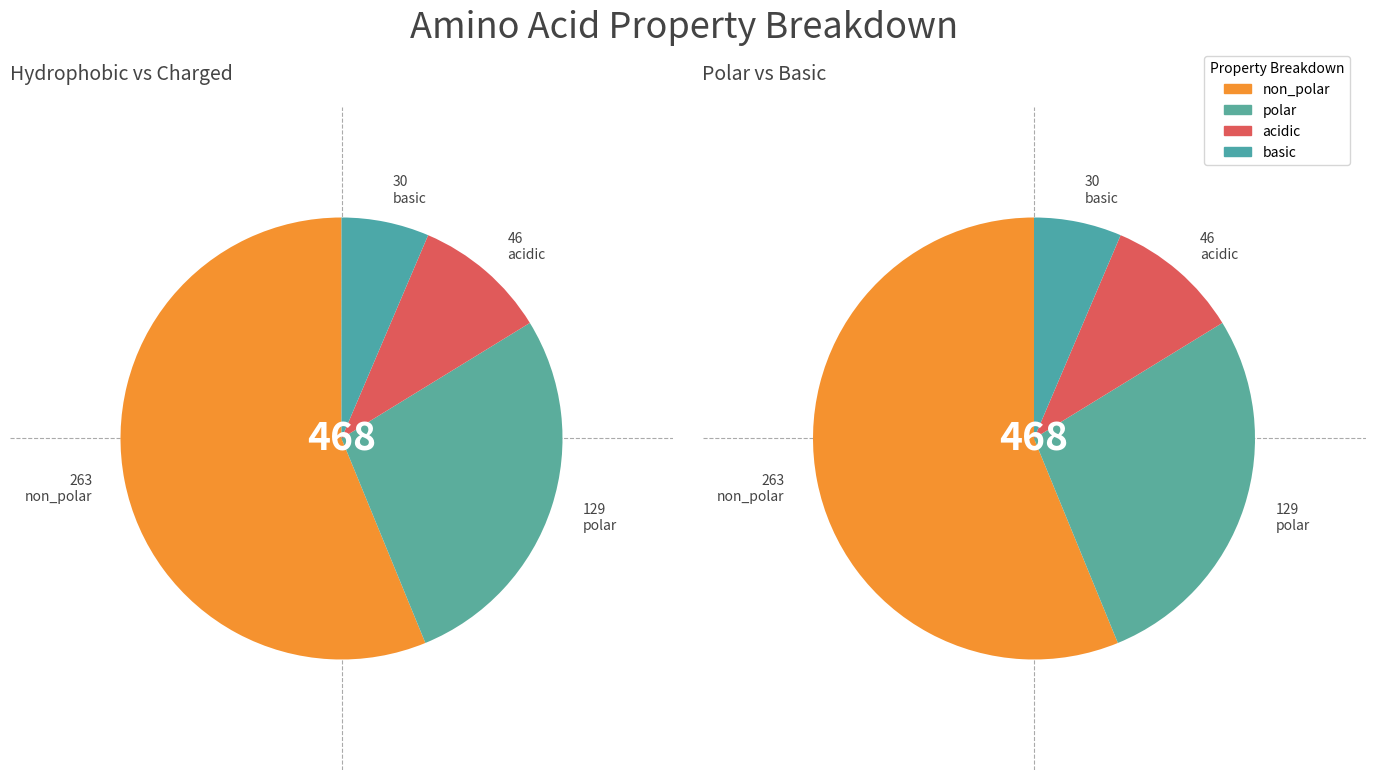

To the nearest percent, what portion does non_polar represent?

56%